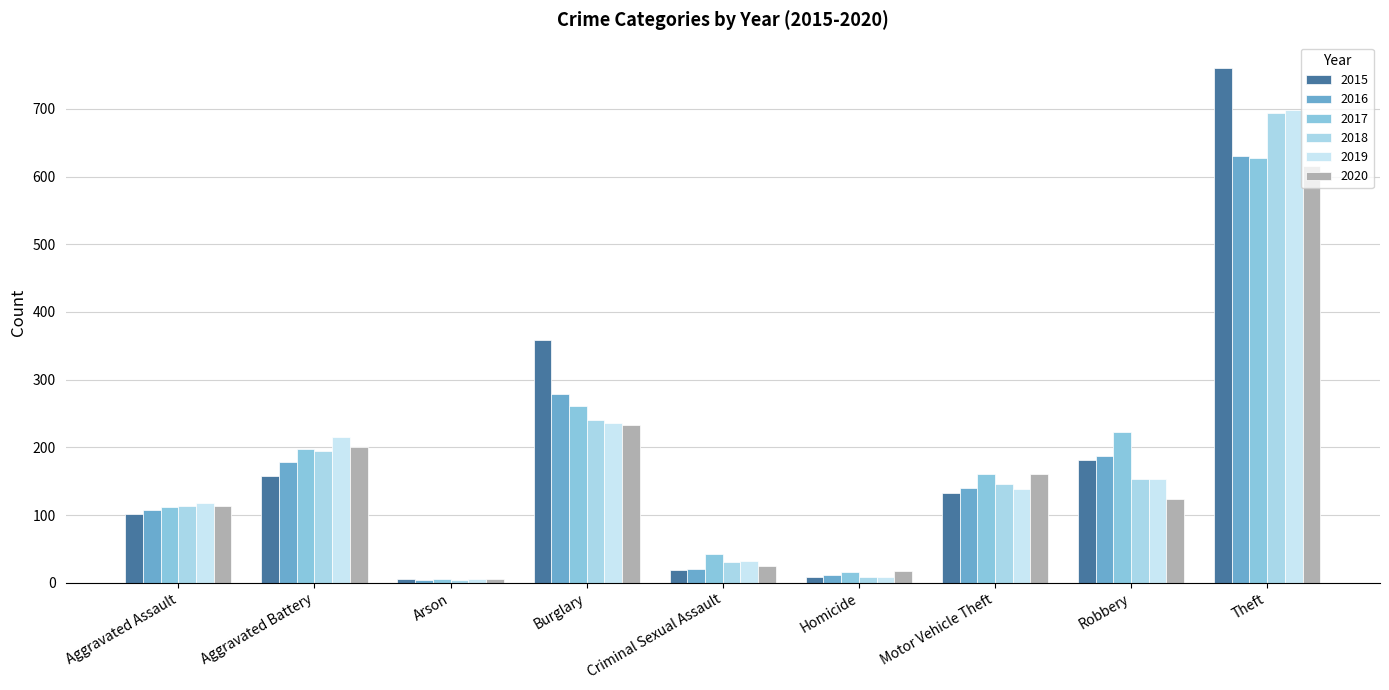

List the labels in order of 2020 value, largest first.

Theft, Burglary, Aggravated Battery, Motor Vehicle Theft, Robbery, Aggravated Assault, Criminal Sexual Assault, Homicide, Arson